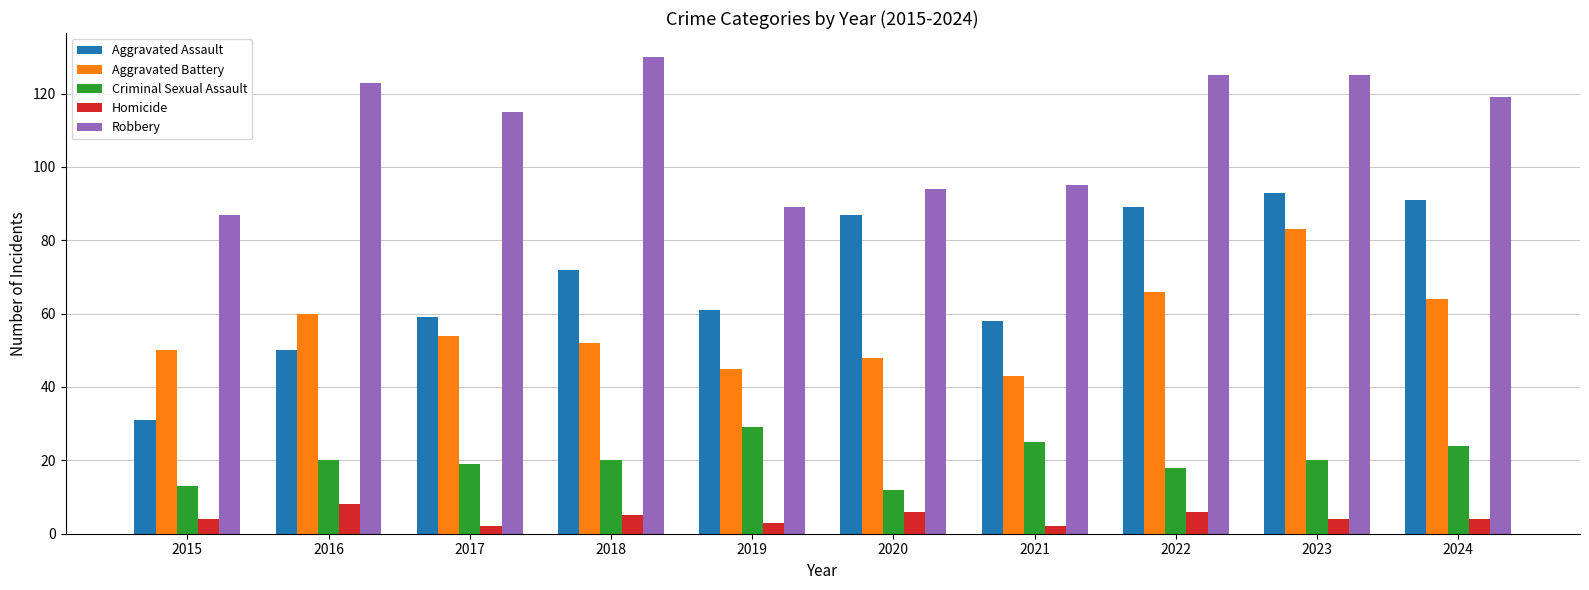

Where does the Aggravated Battery series first go above 54?

2016